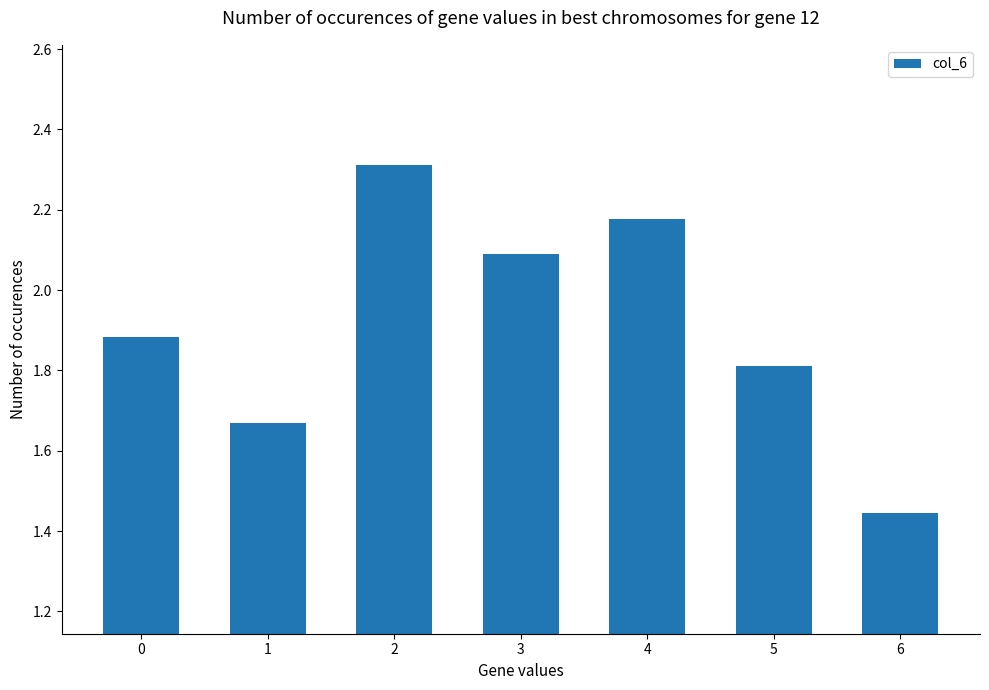

Count the values in the range 1 to 2.

4